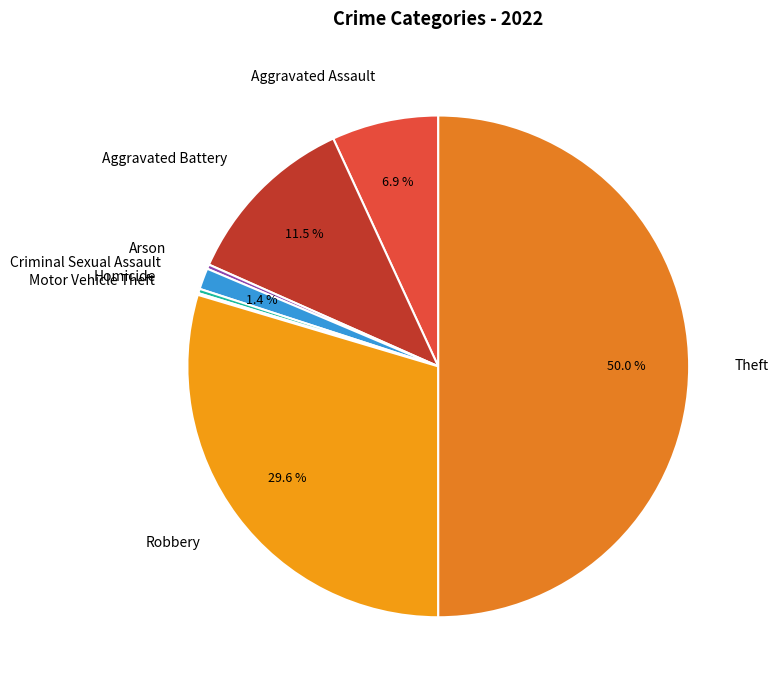

Is it true that Theft is 50% of the pie?

True